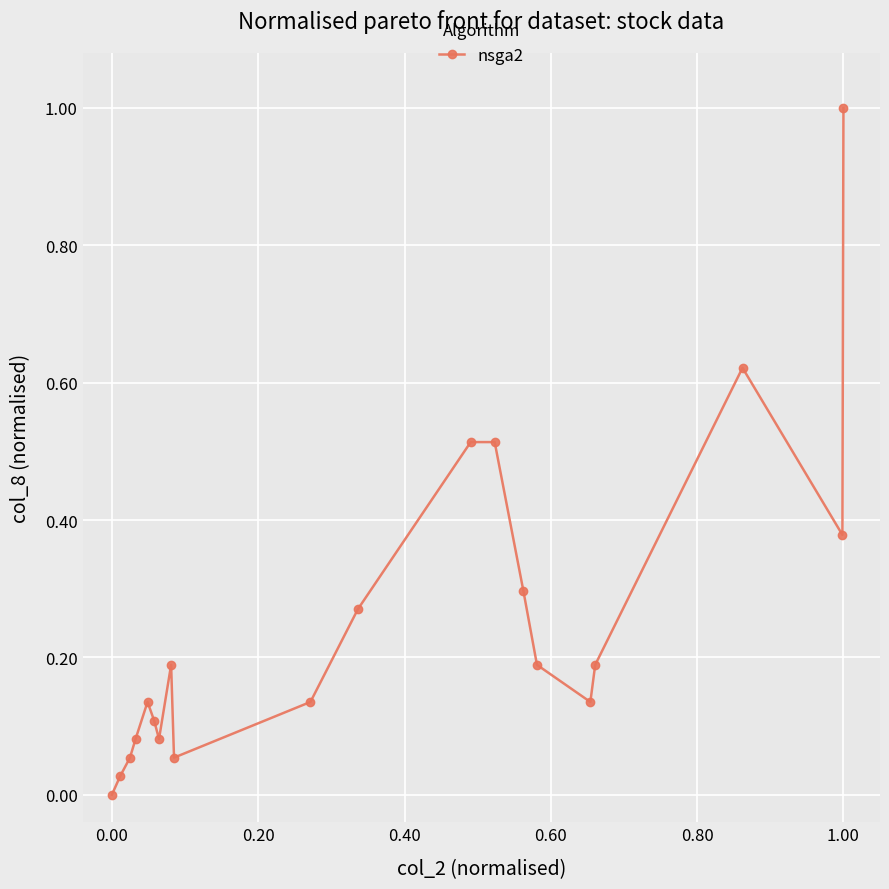

What is the sum of all values?

5.0